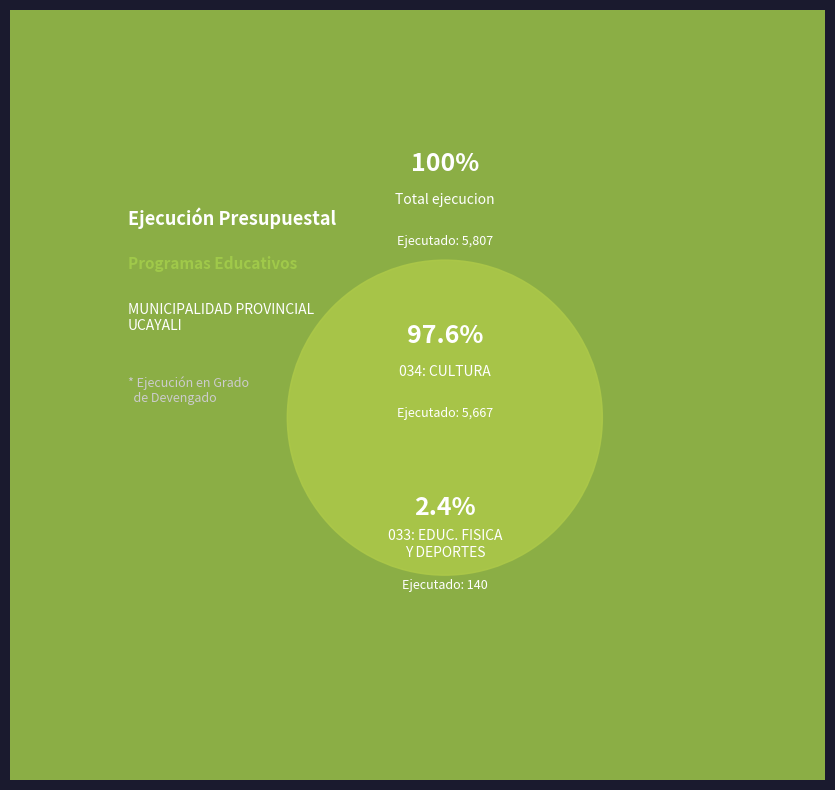

What is the change in value from 033: EDUCACION FISICA Y DEPORTES to 034: CULTURA?

+5527